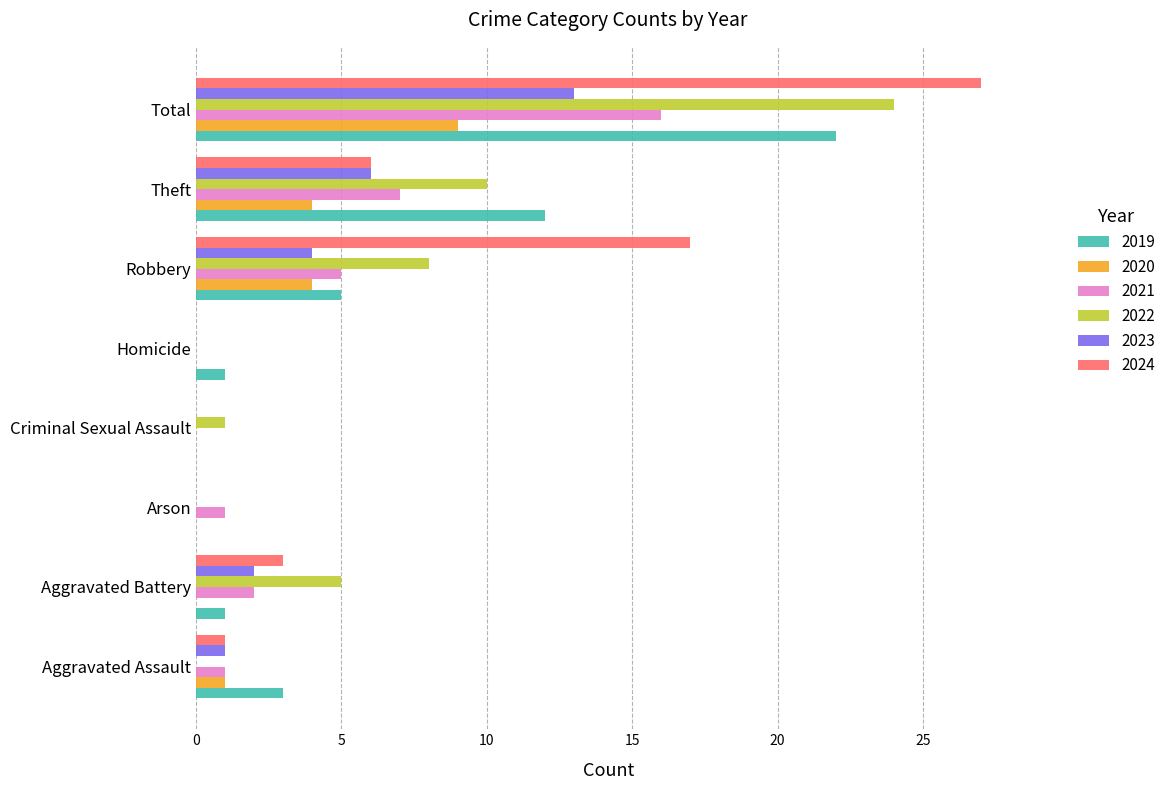

What are all the series names shown in the legend?

2019, 2020, 2021, 2022, 2023, 2024